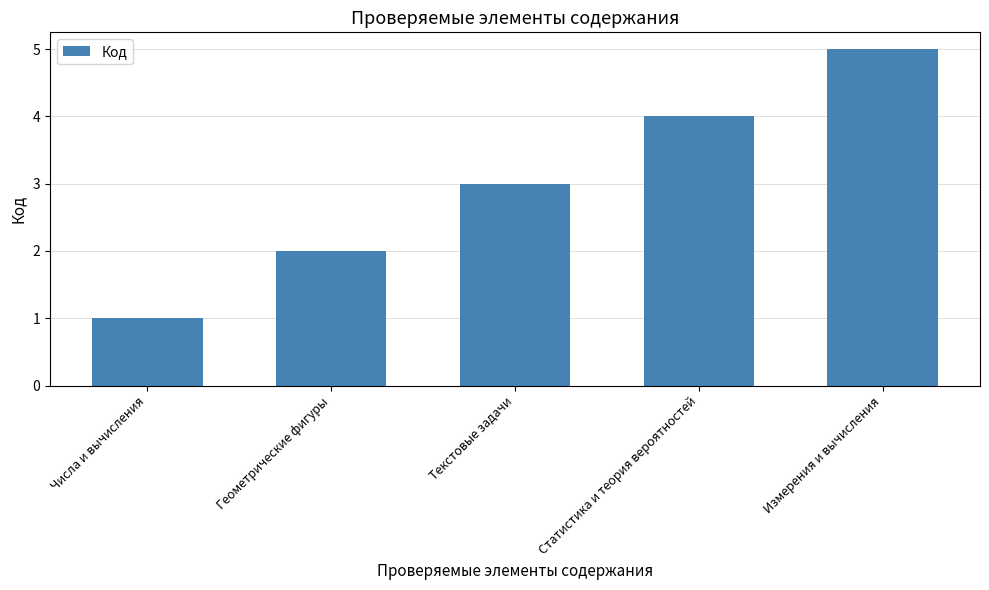

List the labels in order of value, largest first.

Измерения и вычисления, Статистика и теория вероятностей, Текстовые задачи, Геометрические фигуры, Числа и вычисления